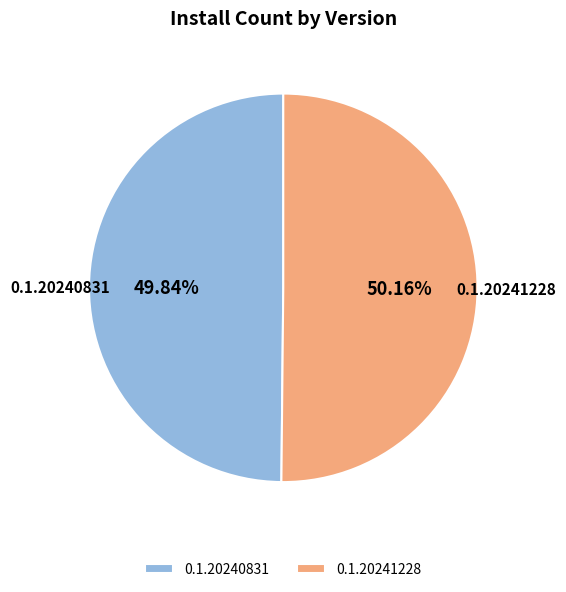

What percentage is the 0.1.20240831 slice, to the nearest percent?

50%